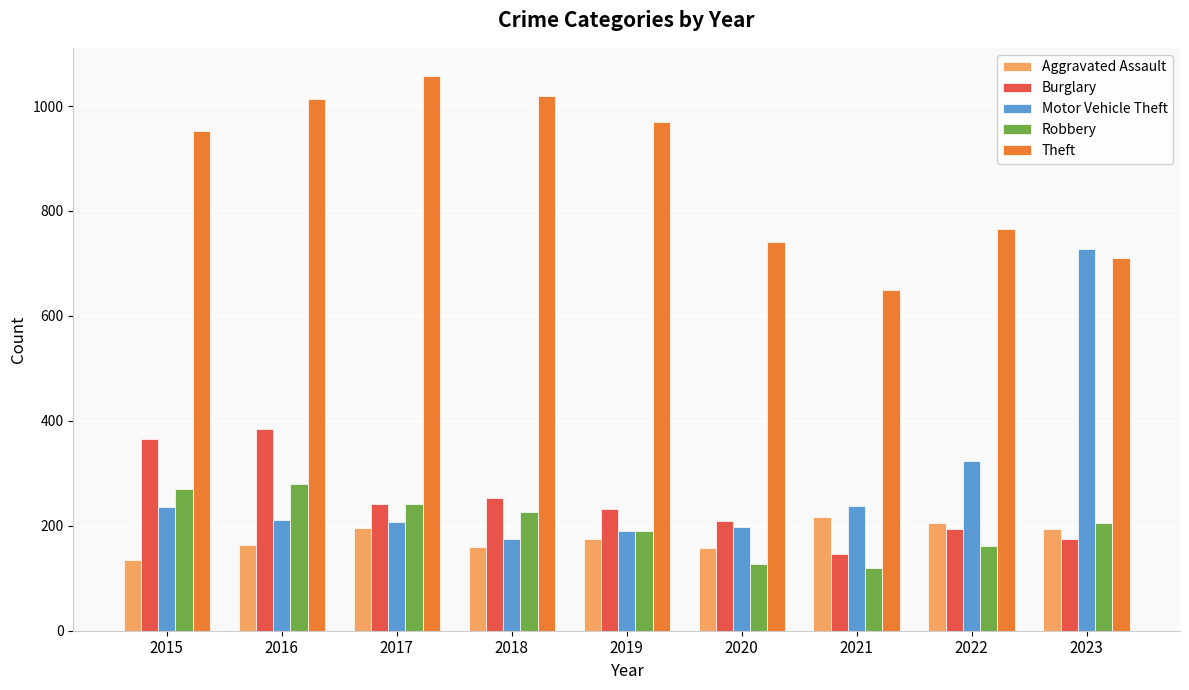

What is the value of the Aggravated Assault bar at the 3rd from the left?

196